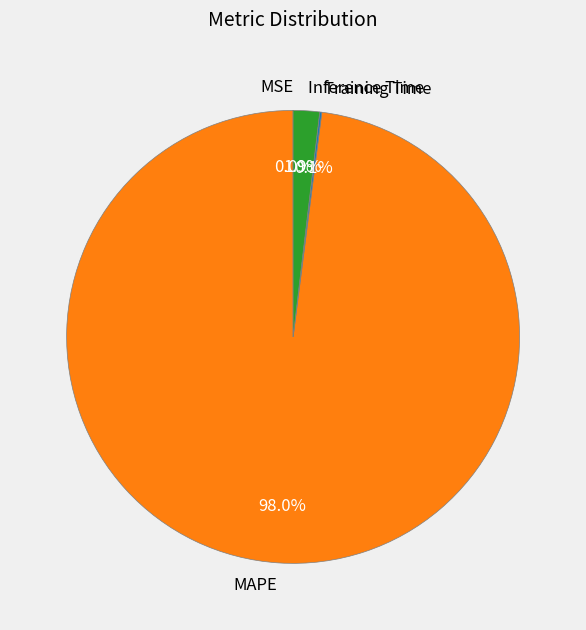

Is it true that Inference Time is 2% of the pie?

True